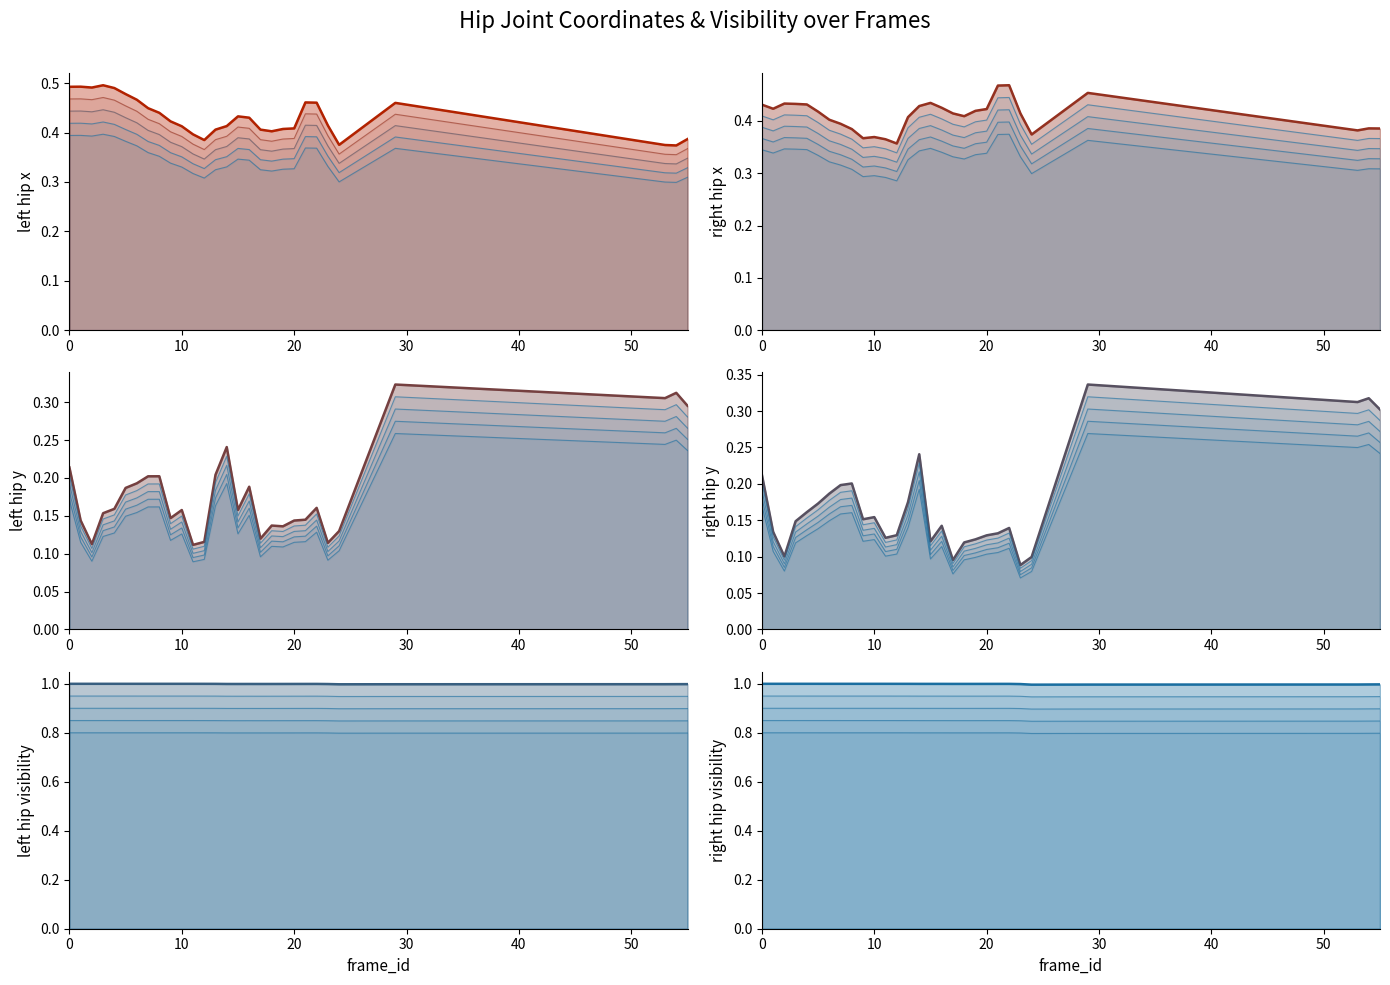

True or false: right_hip_y and left_hip_visibility intersect in this chart.

False